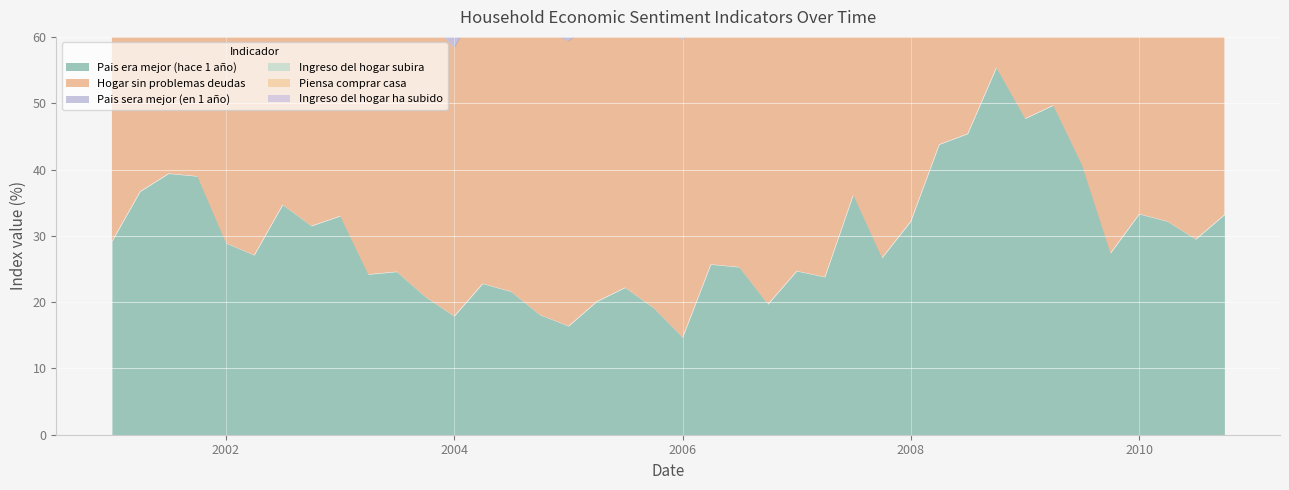

At how many categories does at least one series exceed 36?

40